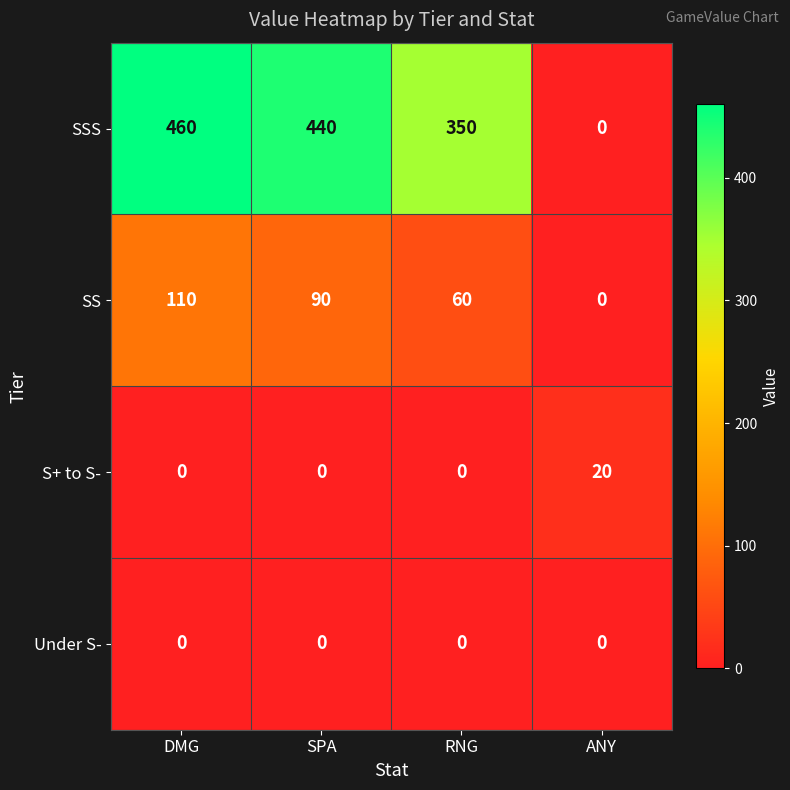

Reading left to right, list all the values displayed in this chart.

SSS: 460	440	350	0
SS: 110	90	60	0
S+ to S-: 0	0	0	20
Under S-: 0	0	0	0